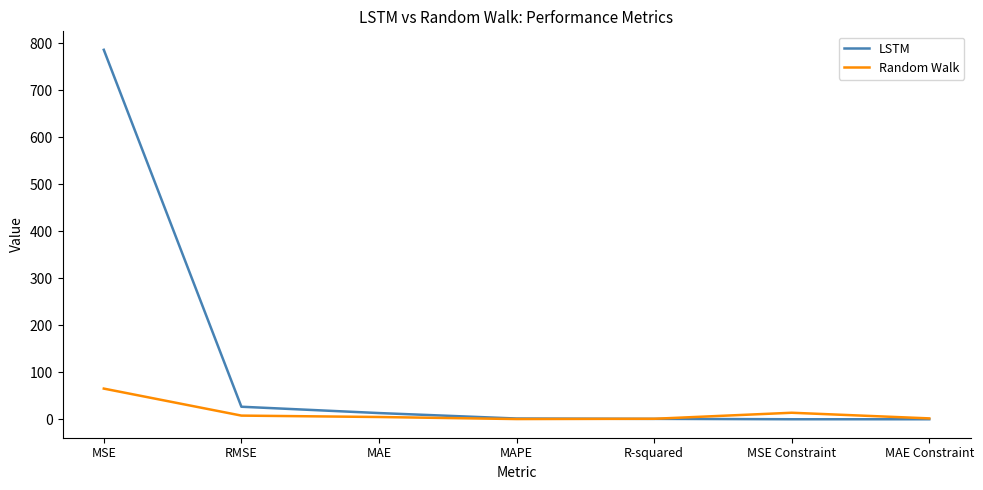

List the series in order of their peak value, lowest first.

Random Walk, LSTM